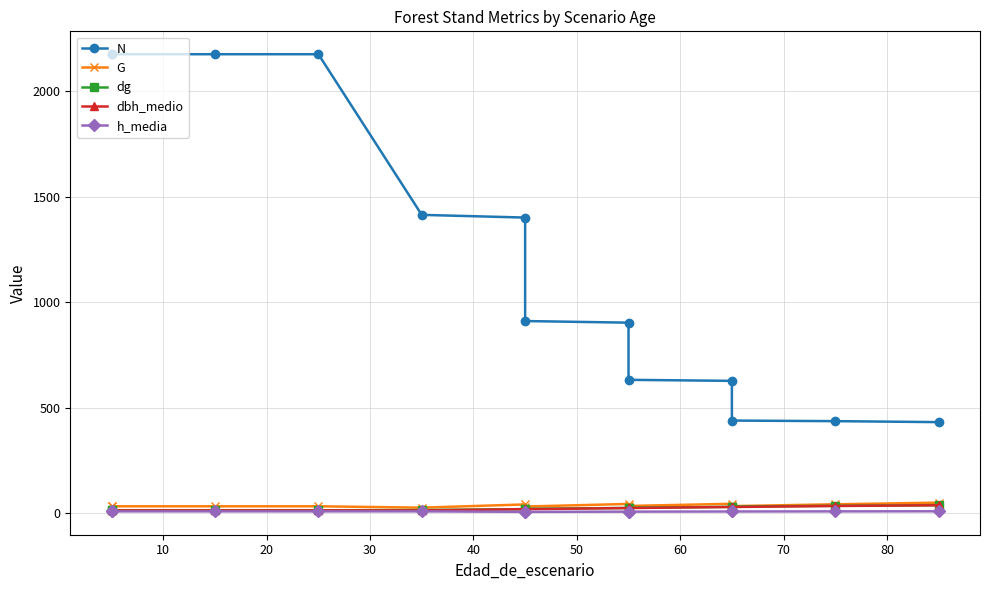

True or false: dbh_medio has more than 2 interior local peaks.

False